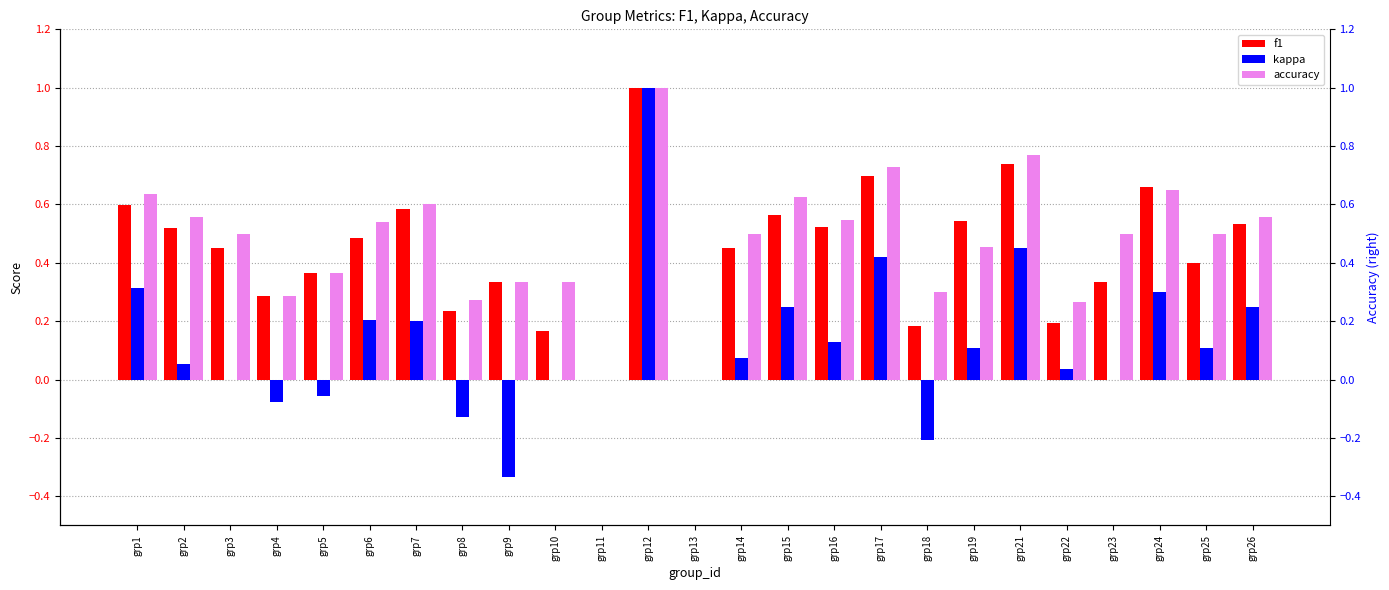

What is the sum of the f1 values at grp7 and grp11?

0.6